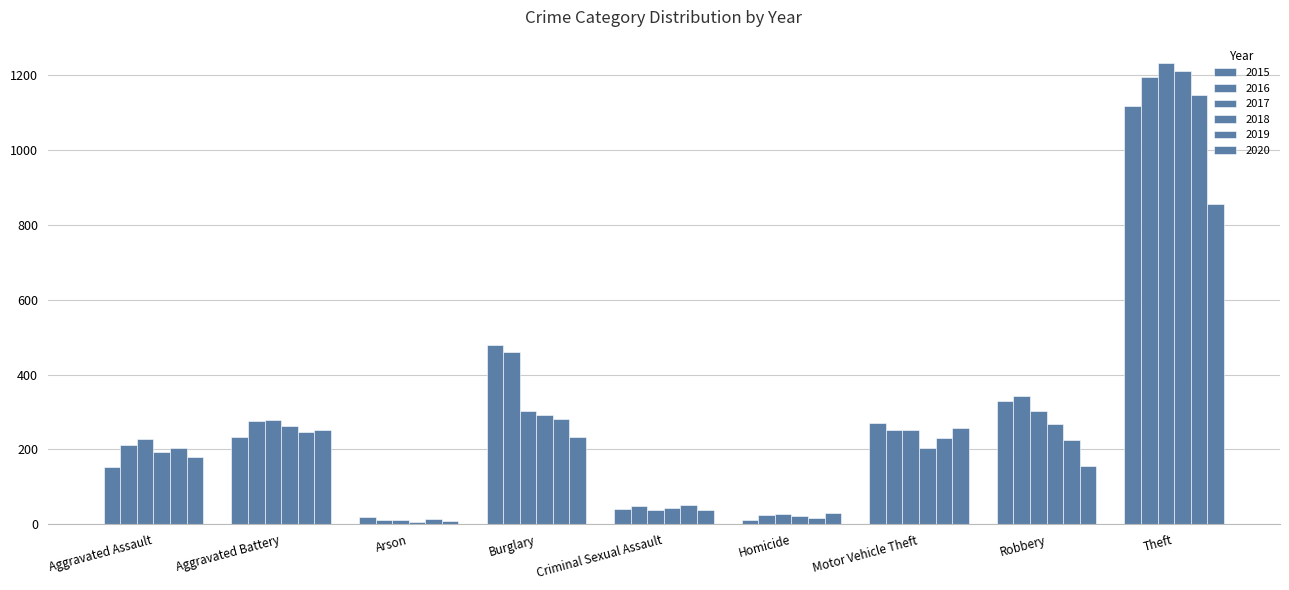

Count the number of data series in this chart.

6